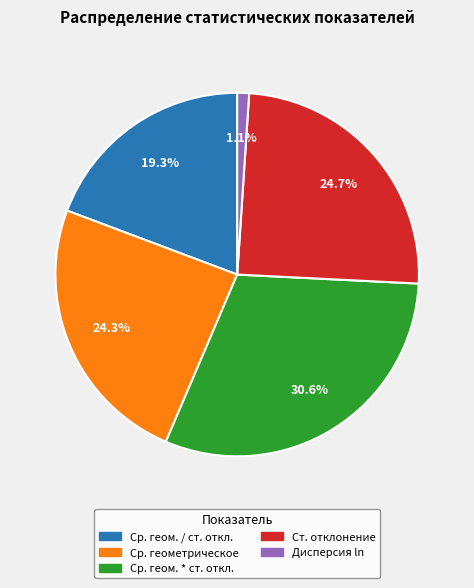

Is there a majority slice in this chart?

No